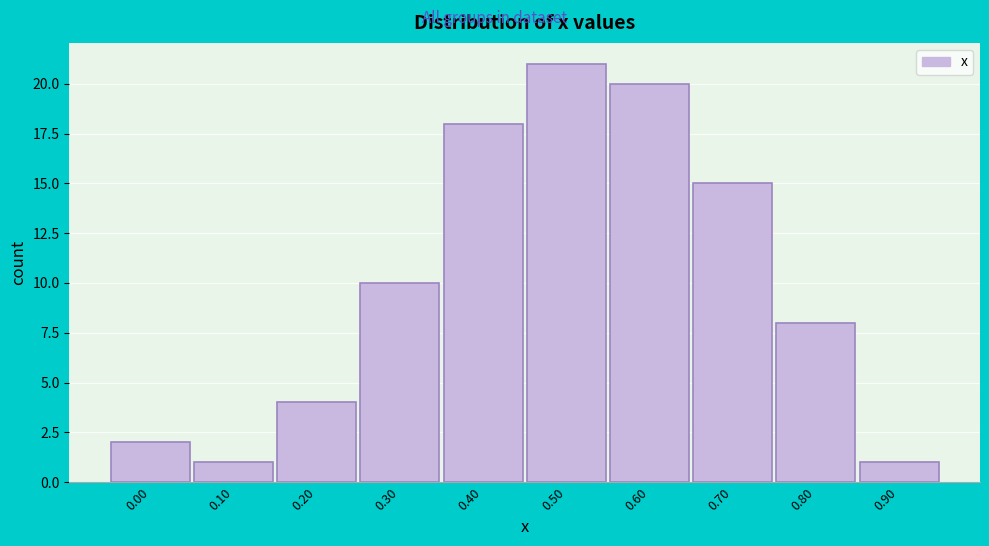

Reading left to right, extract all data points from this chart.

0.00=2	0.10=1	0.20=4	0.30=10	0.40=18	0.50=21	0.60=20	0.70=15	0.80=8	0.90=1